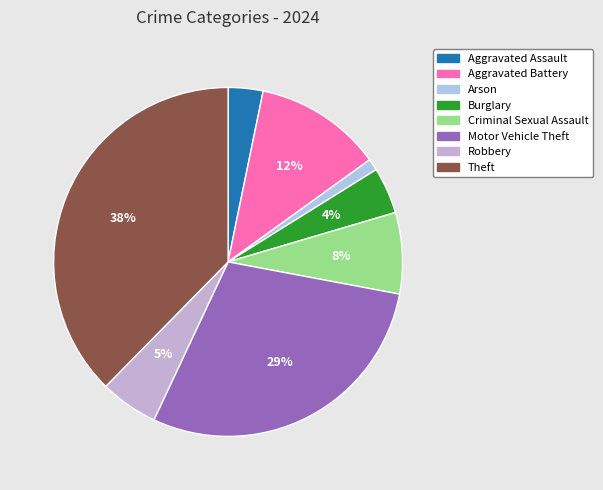

To the nearest percent, what is the average slice percentage?

12%